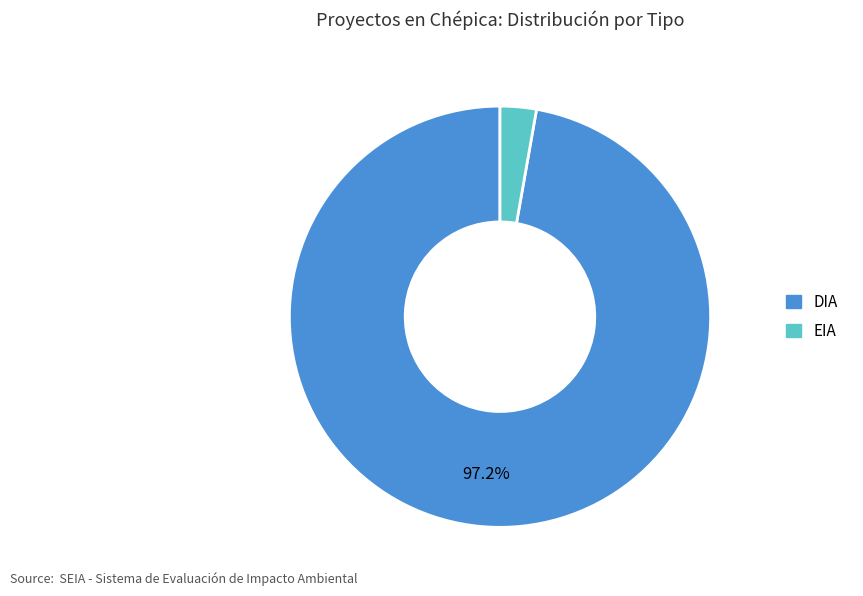

The EIA slice represents 14% of the pie. True or false?

False